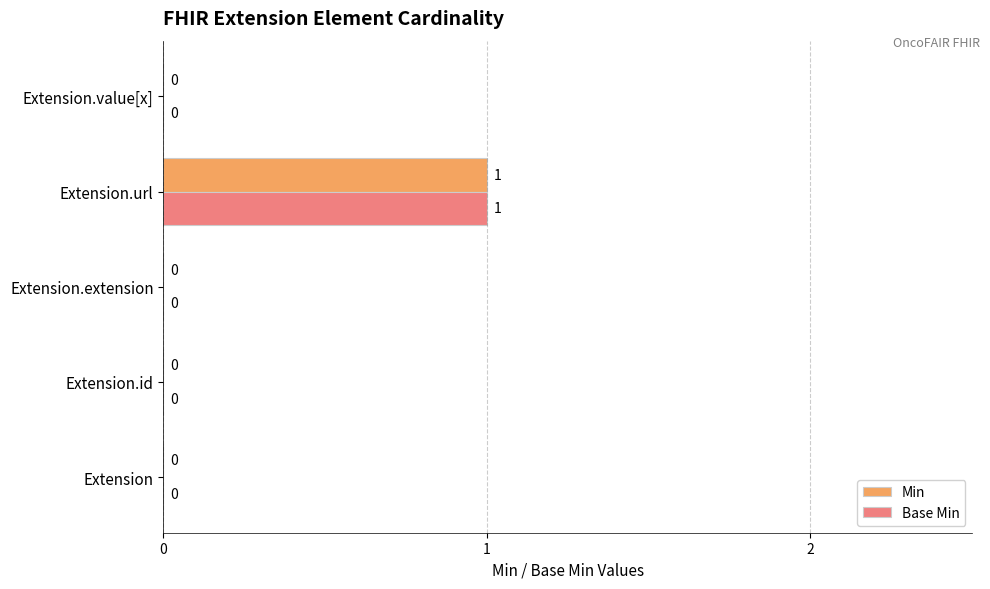

At which category is the sum across all series the highest?

Extension.url